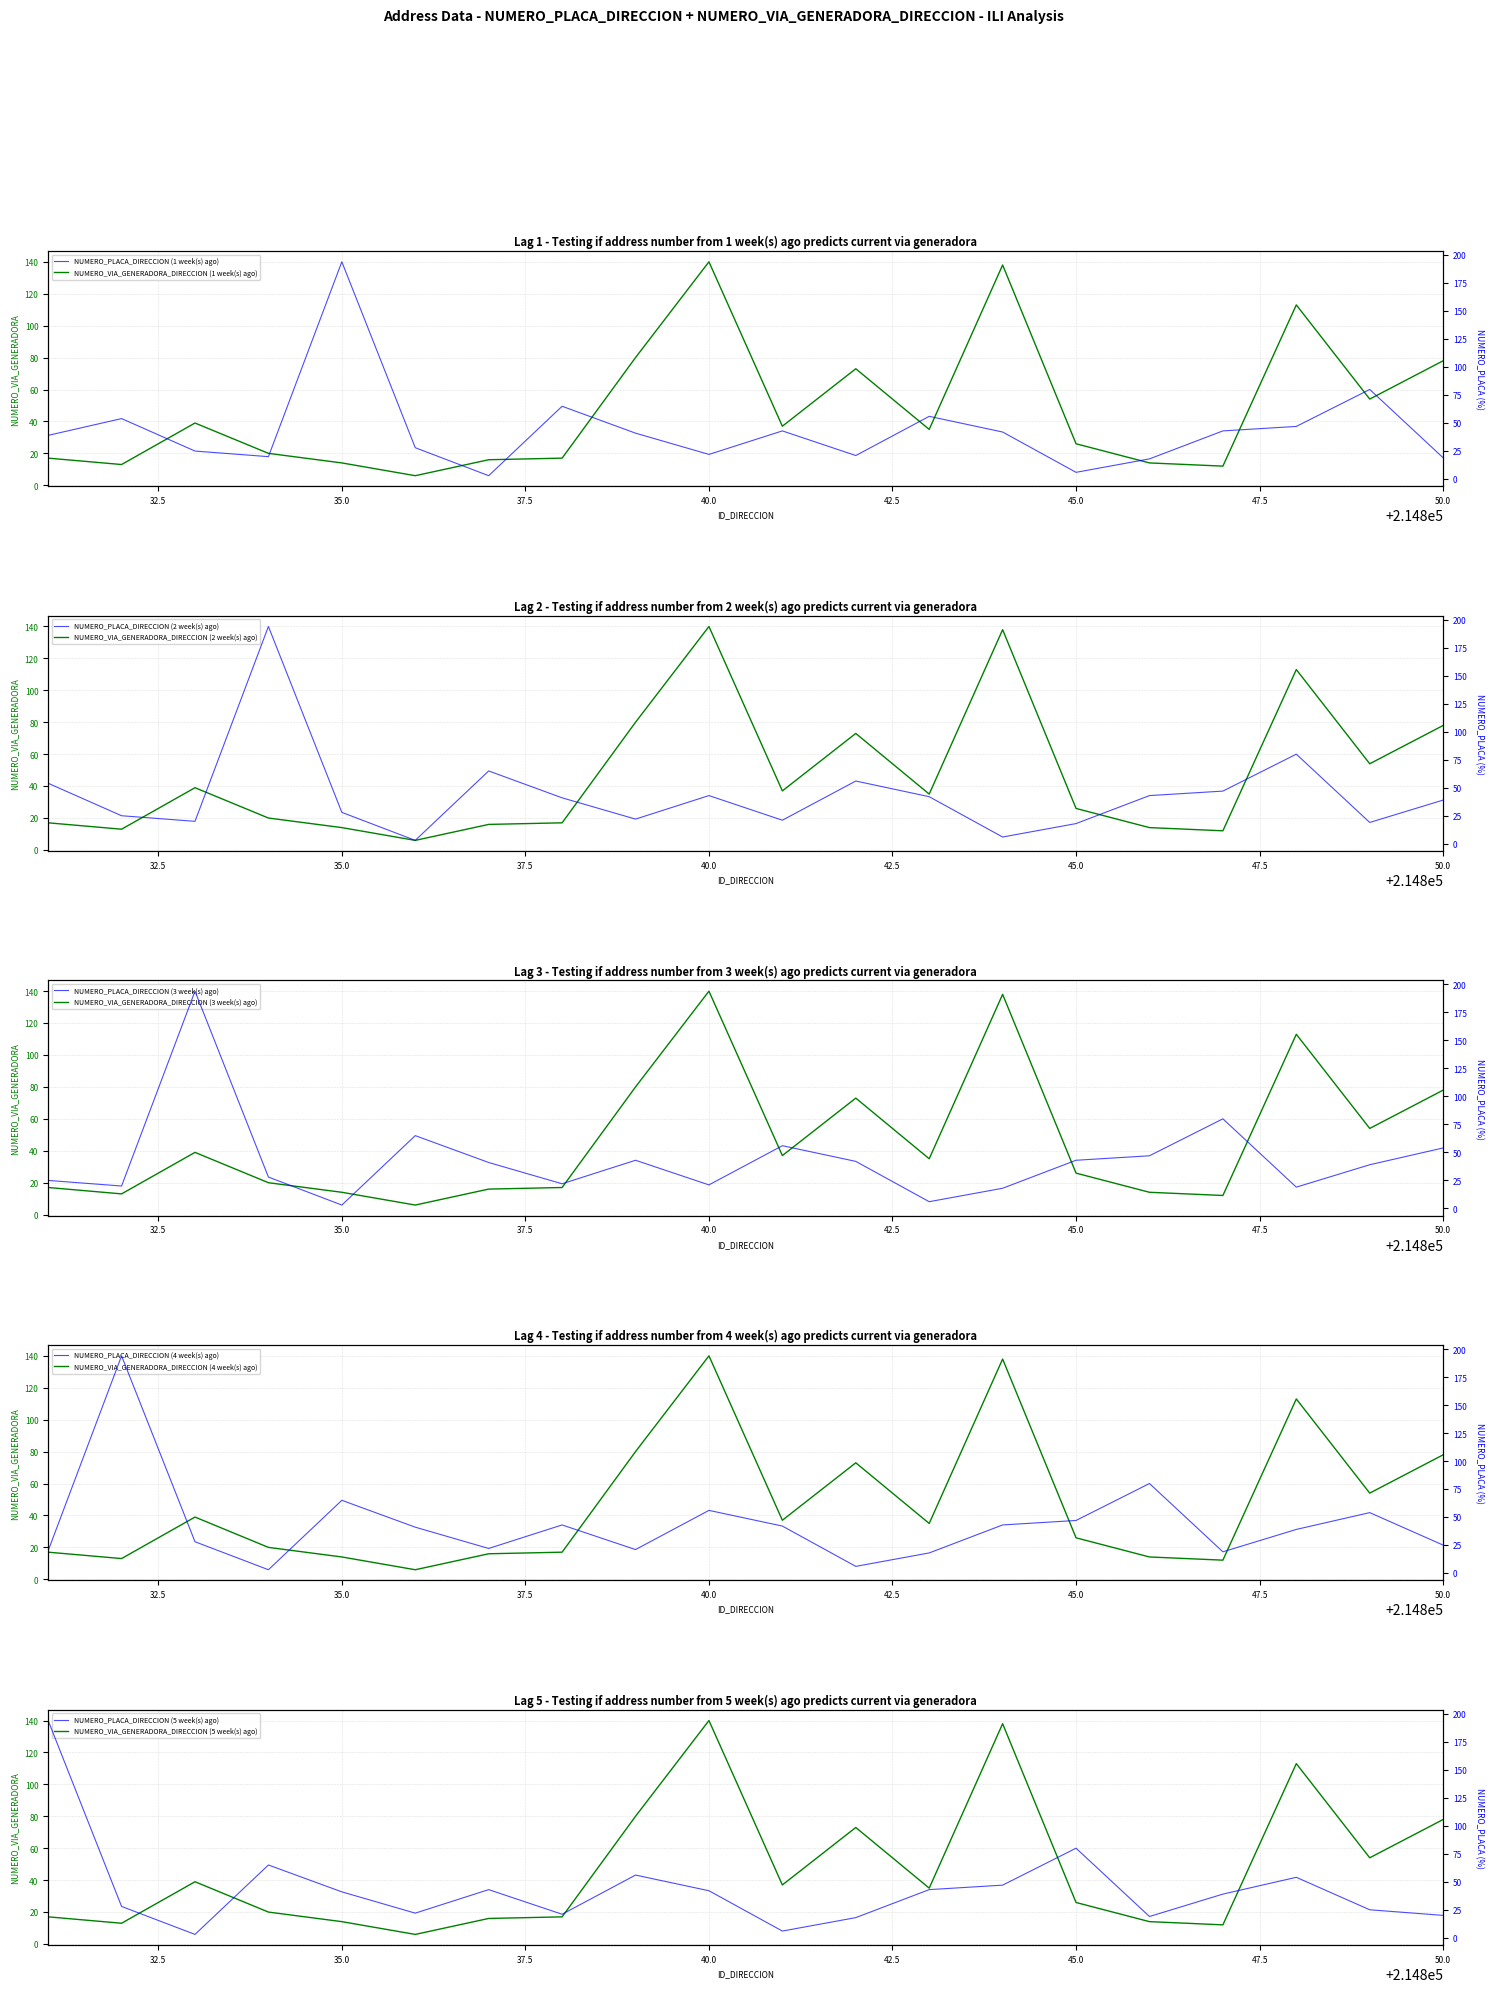

Reading left to right, what are all the values shown in this chart?

17	13	39	20	14	6	16	17	80	140	37	73	35	138	26	14	12	113	54	78